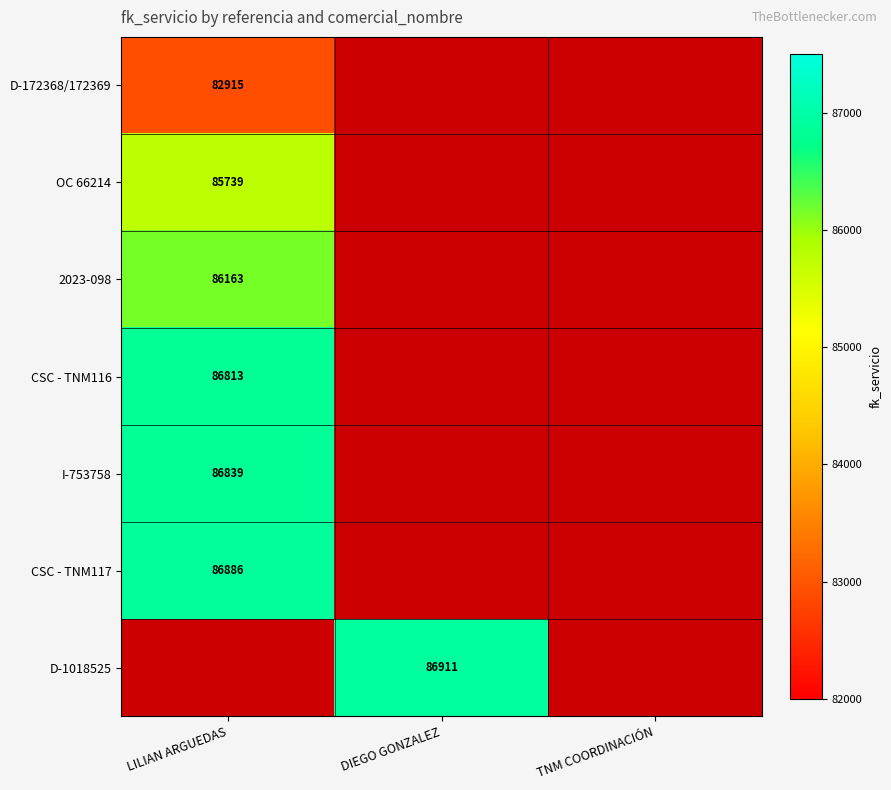

The value of D-172368/172369 at LILIAN ARGUEDAS is 139785. True or false?

False